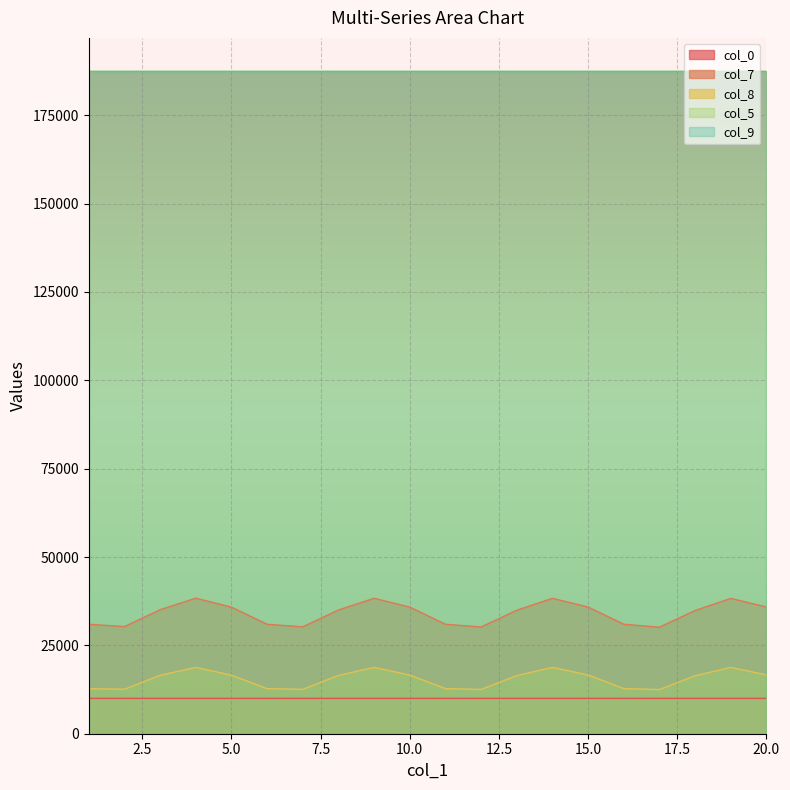

True or false: col_0 and col_7 cross at least once.

False